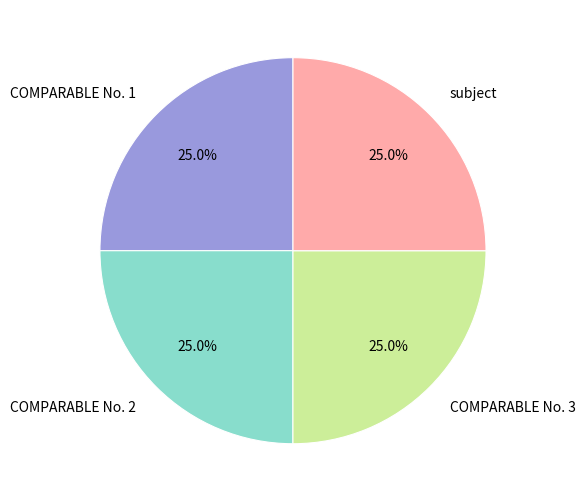

To the nearest percent, what percentage of the pie is COMPARABLE No. 3?

25%